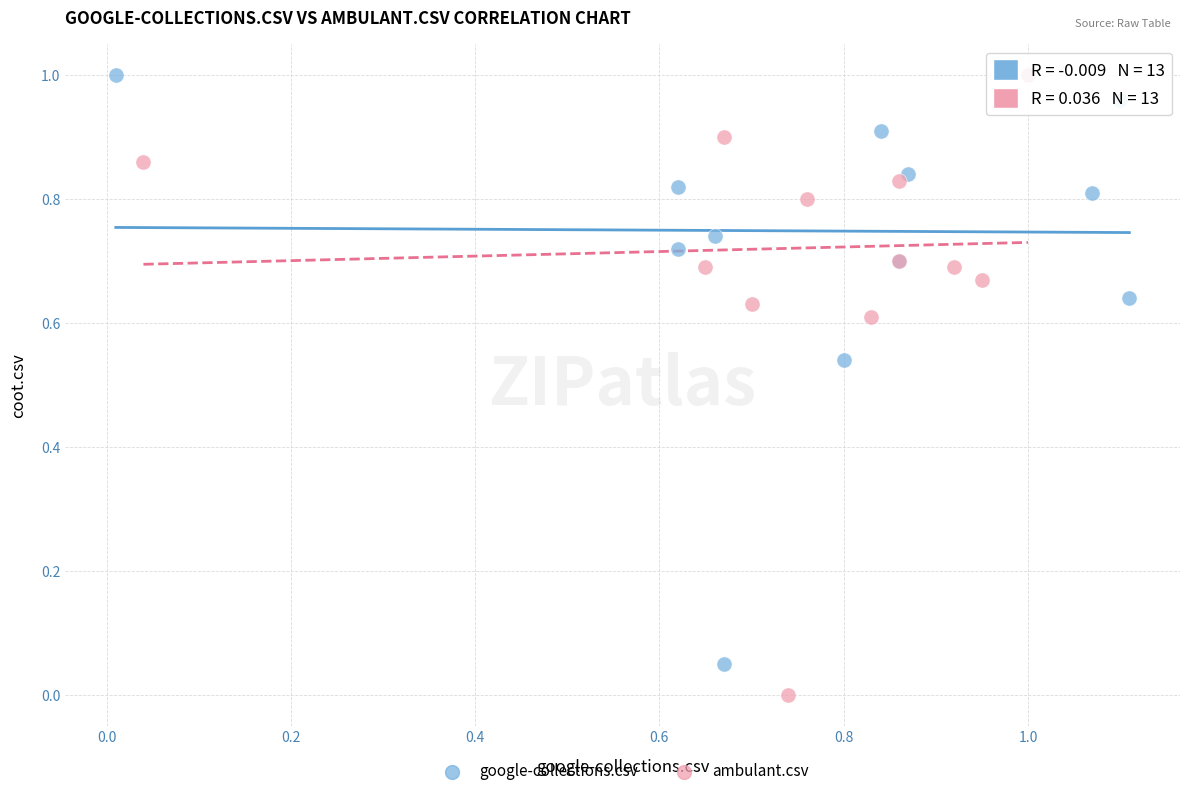

Which series has the largest Y range (max minus min)?

ambulant.csv